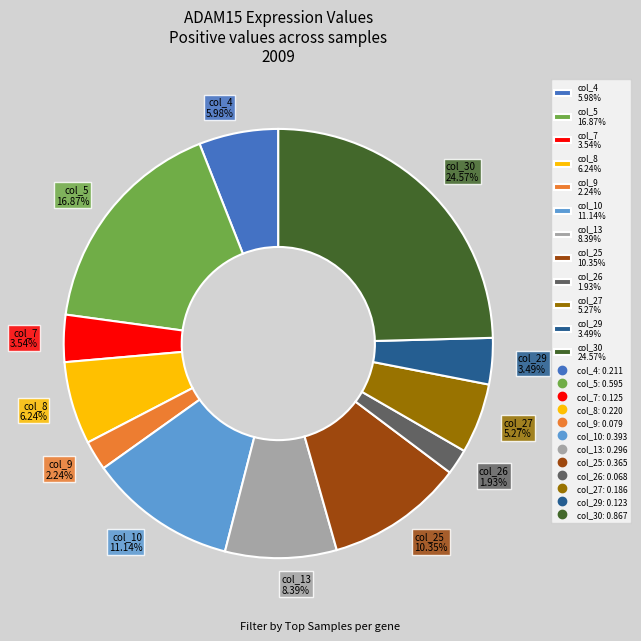

Between col_4 and col_5, which is larger?

col_5